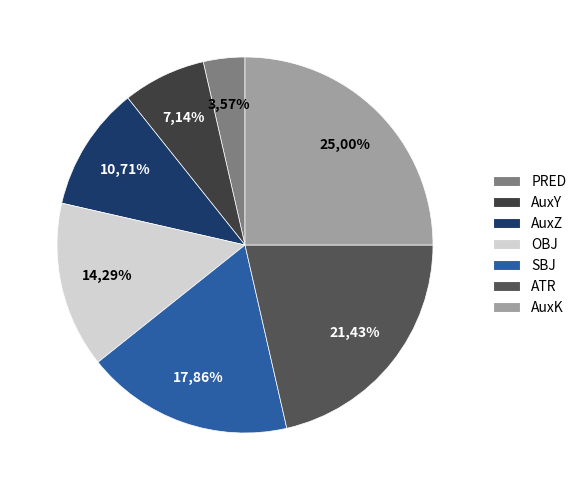

Which category has the smallest portion of the pie?

PRED